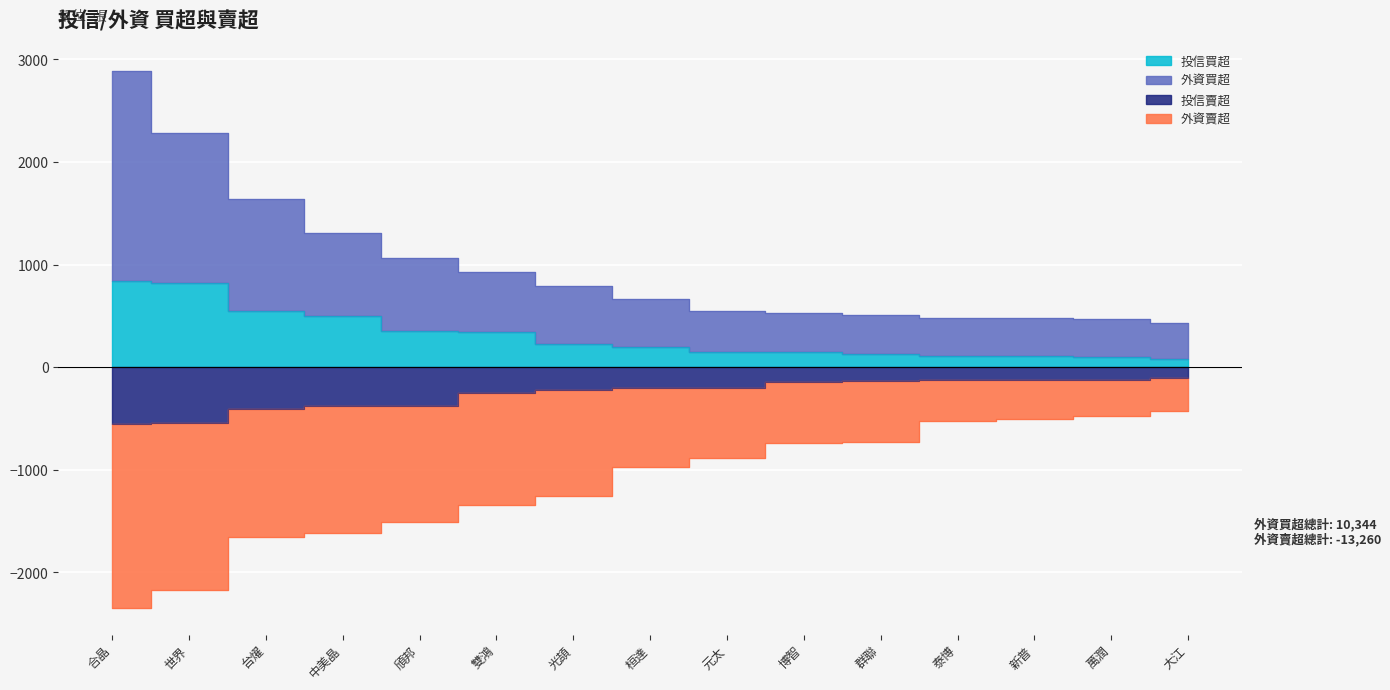

True or false: 外資賣超 and 外資買超 cross at least once.

False